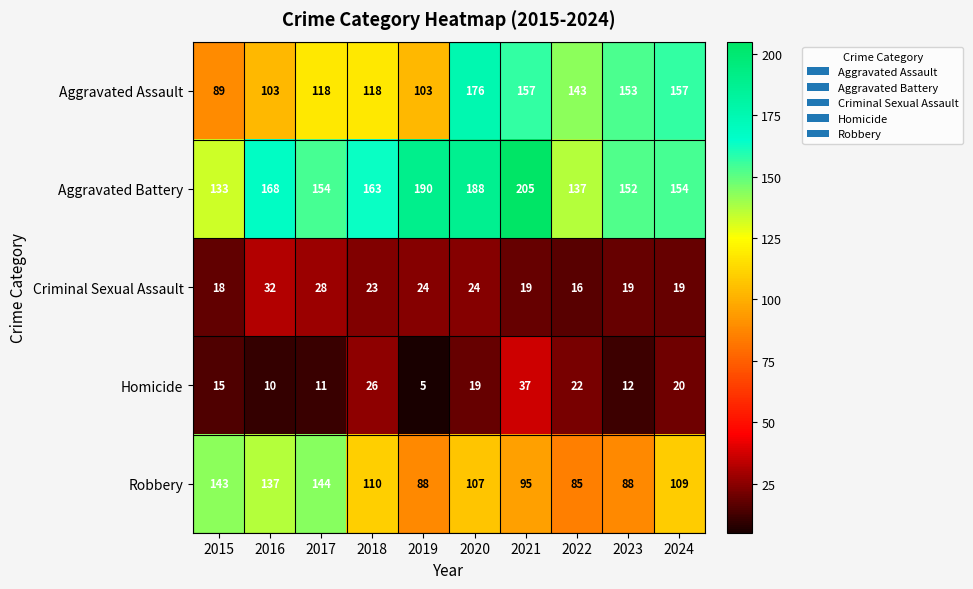

What is the difference between the highest and lowest values at 2024?

138